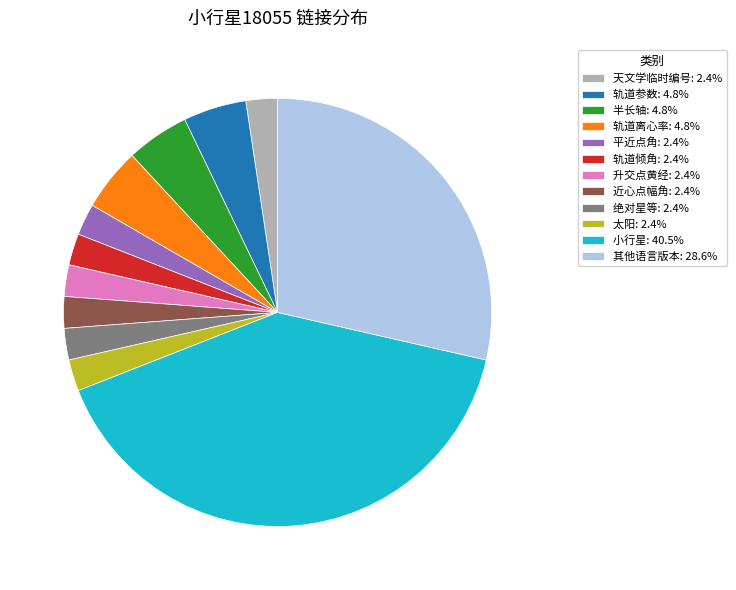

Count the number of slices in the pie.

12